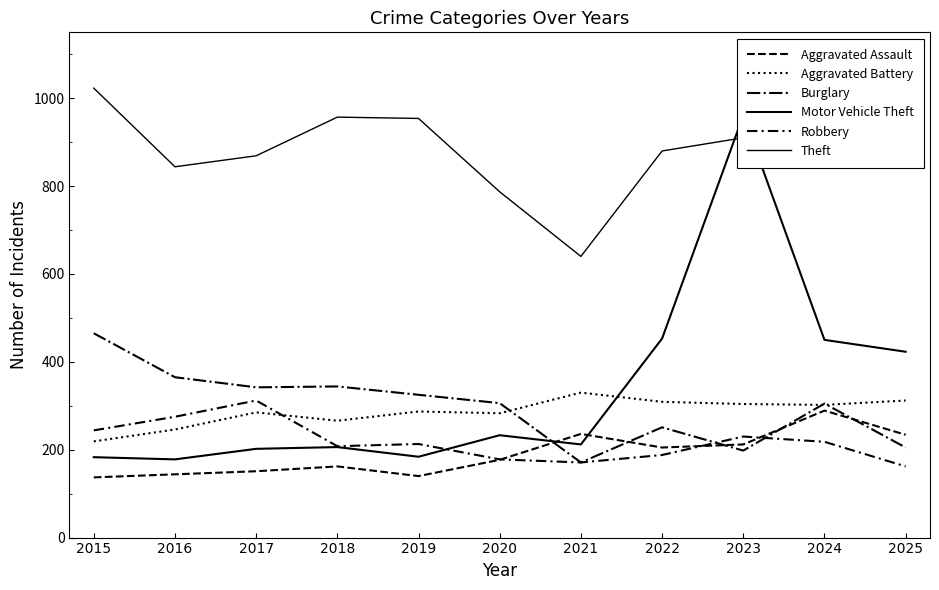

Where do Motor Vehicle Theft and Aggravated Battery first cross each other?

2021 and 2022